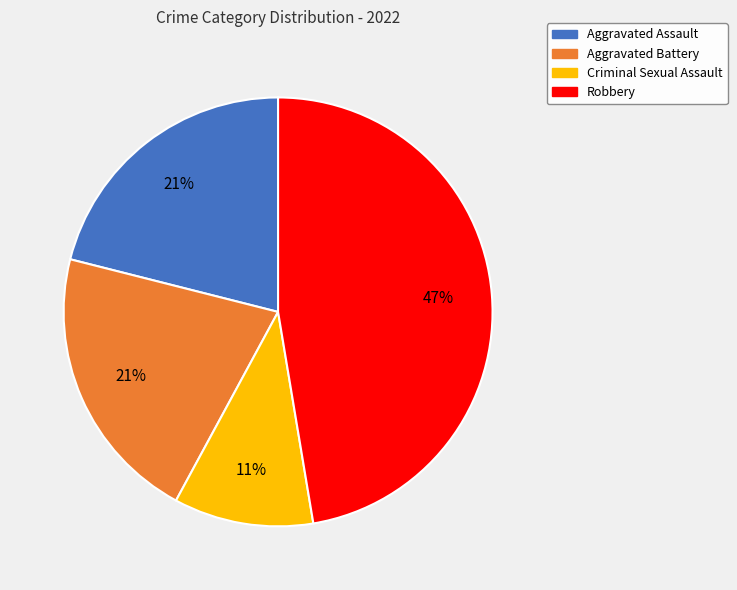

How many segments does this pie chart have?

4